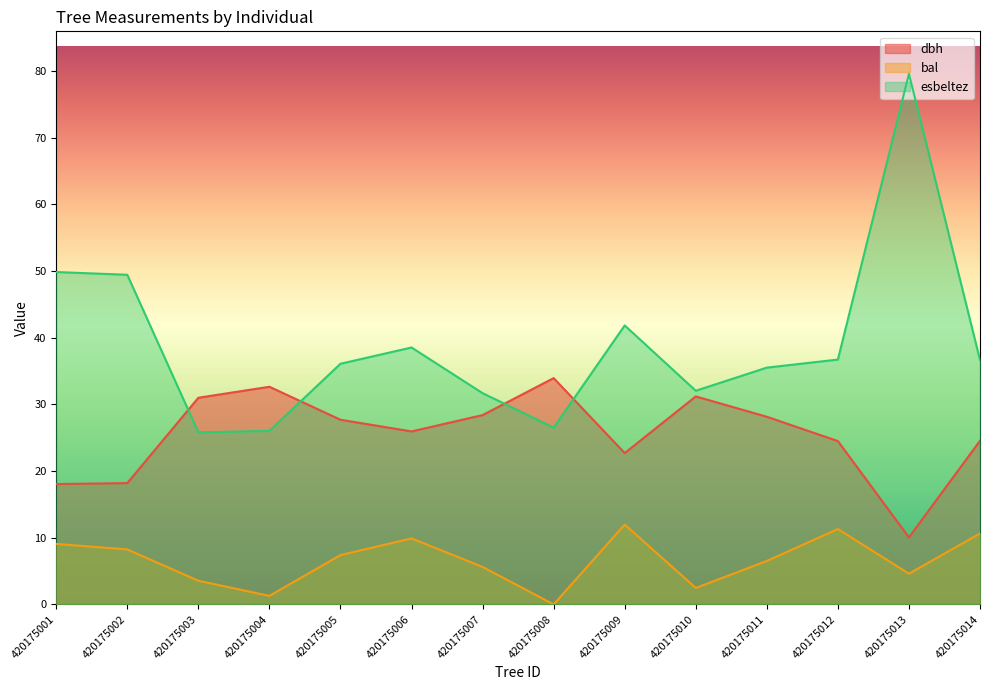

Reading left to right, list all the values displayed in this chart.

dbh: 420175001=18.1	420175002=18.2	420175003=31.0	420175004=32.6	420175005=27.7	420175006=25.9	420175007=28.4	420175008=34.0	420175009=22.7	420175010=31.2	420175011=28.1	420175012=24.5	420175013=10.1	420175014=24.6
bal: 420175001=9.1	420175002=8.2	420175003=3.5	420175004=1.3	420175005=7.4	420175006=9.9	420175007=5.6	420175008=0.0	420175009=12.0	420175010=2.5	420175011=6.5	420175012=11.3	420175013=4.6	420175014=10.6
esbeltez: 420175001=49.9	420175002=49.5	420175003=25.8	420175004=26.0	420175005=36.1	420175006=38.5	420175007=31.7	420175008=26.5	420175009=41.9	420175010=32.0	420175011=35.5	420175012=36.7	420175013=79.6	420175014=36.7